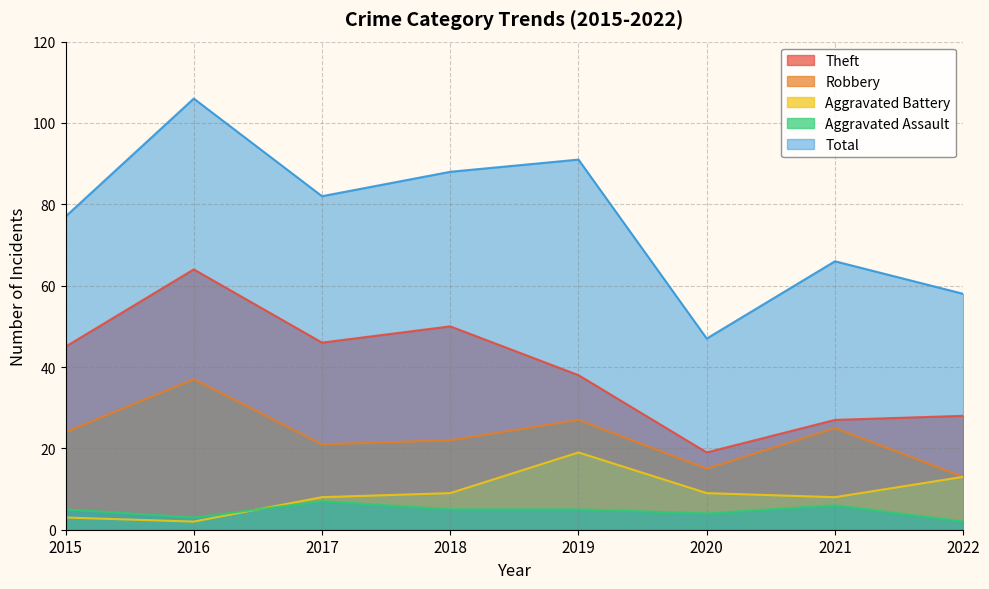

True or false: Aggravated Battery and Aggravated Assault intersect in this chart.

True